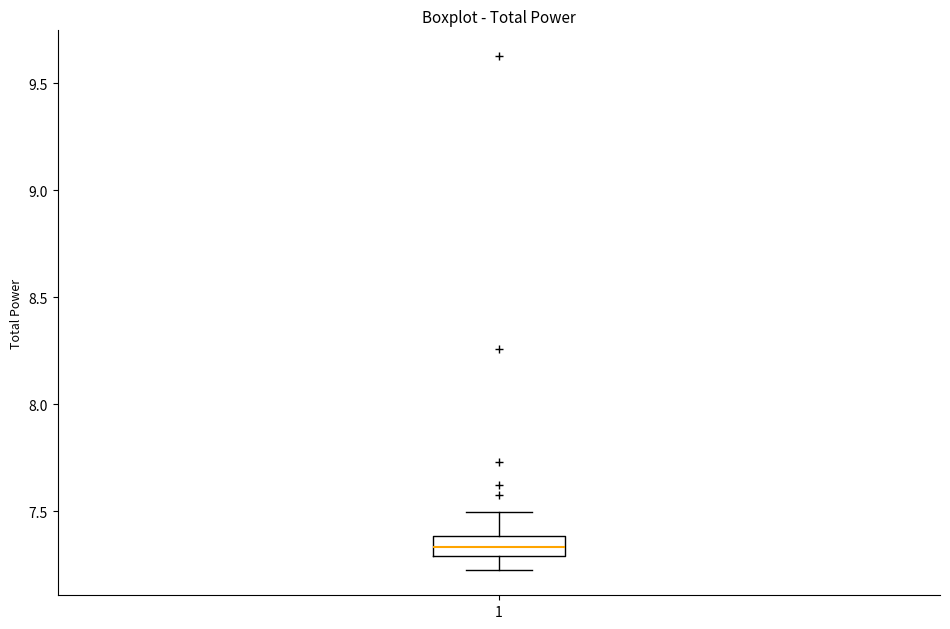

Transcribe this box plot: give where the median line is, the range the box spans, and where the two whiskers end, as read against the y-axis. The values are not printed on the chart, so give them approximately, as read against the axis.

median 7.35, box 7.30 to 7.40, whiskers 7.25 to 7.50